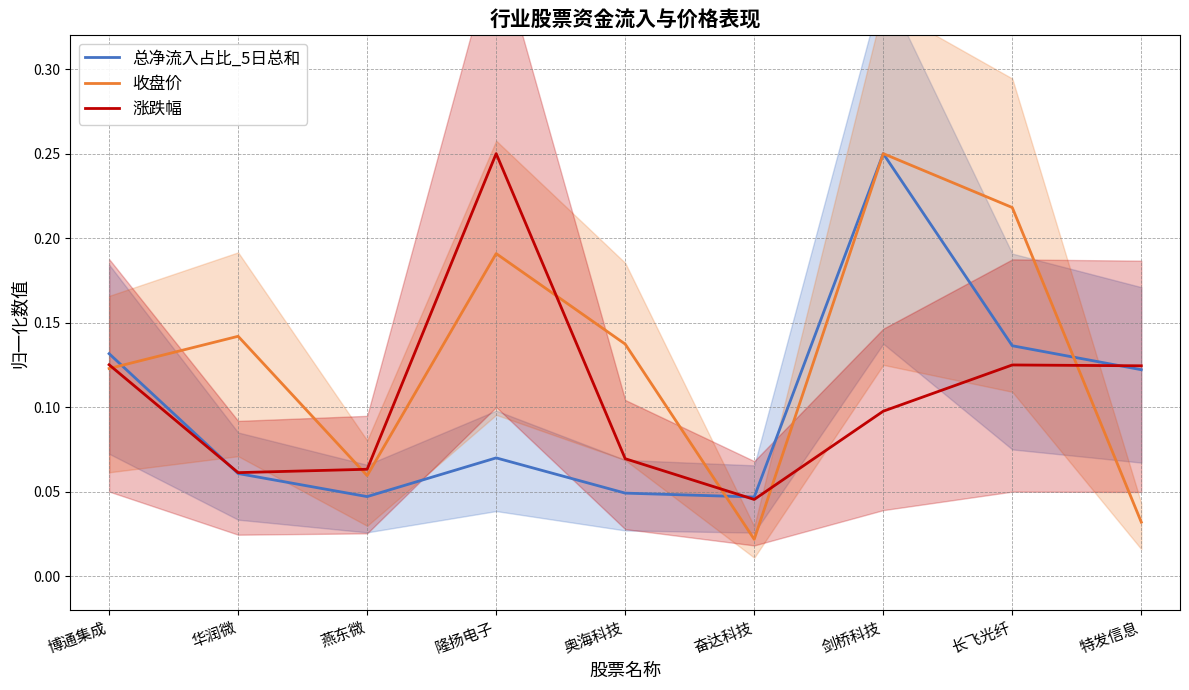

At how many categories does at least one series exceed 0?

9